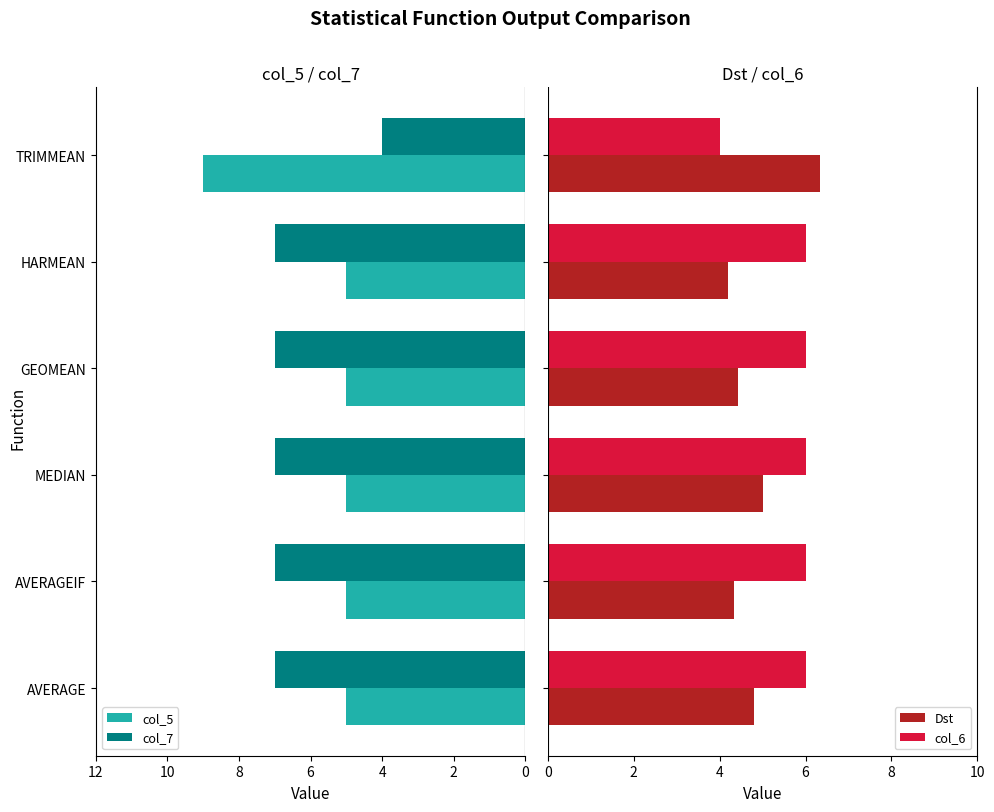

What is the average value of the col_6 series?

5.7